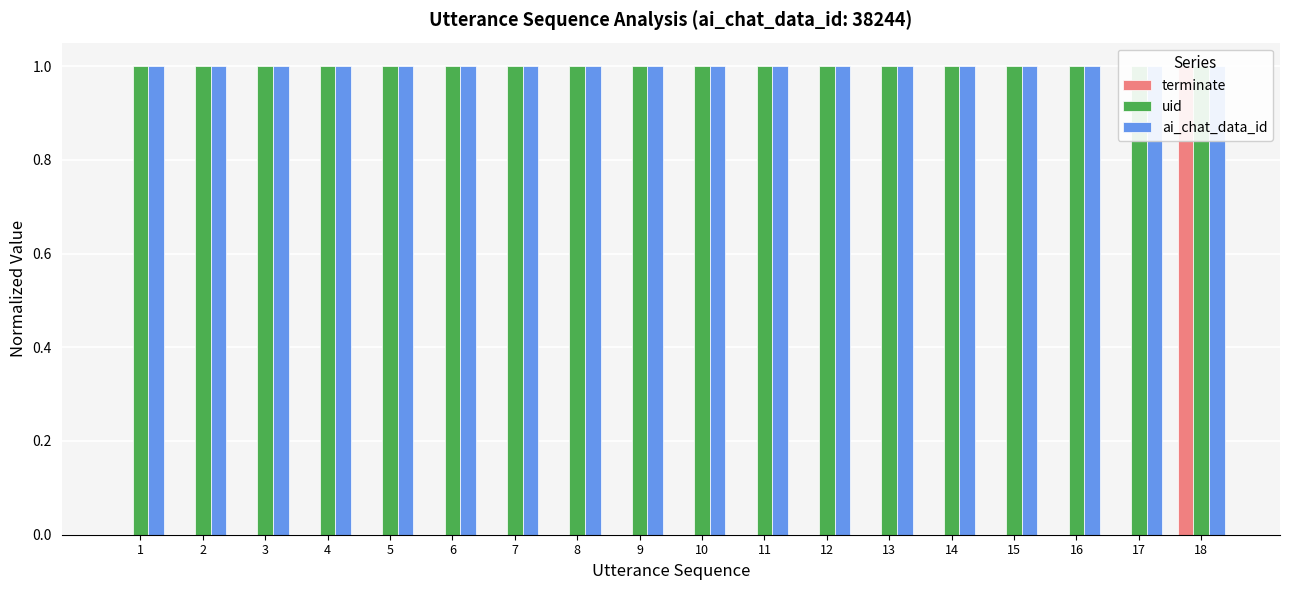

At which label does uid reach its minimum?

1